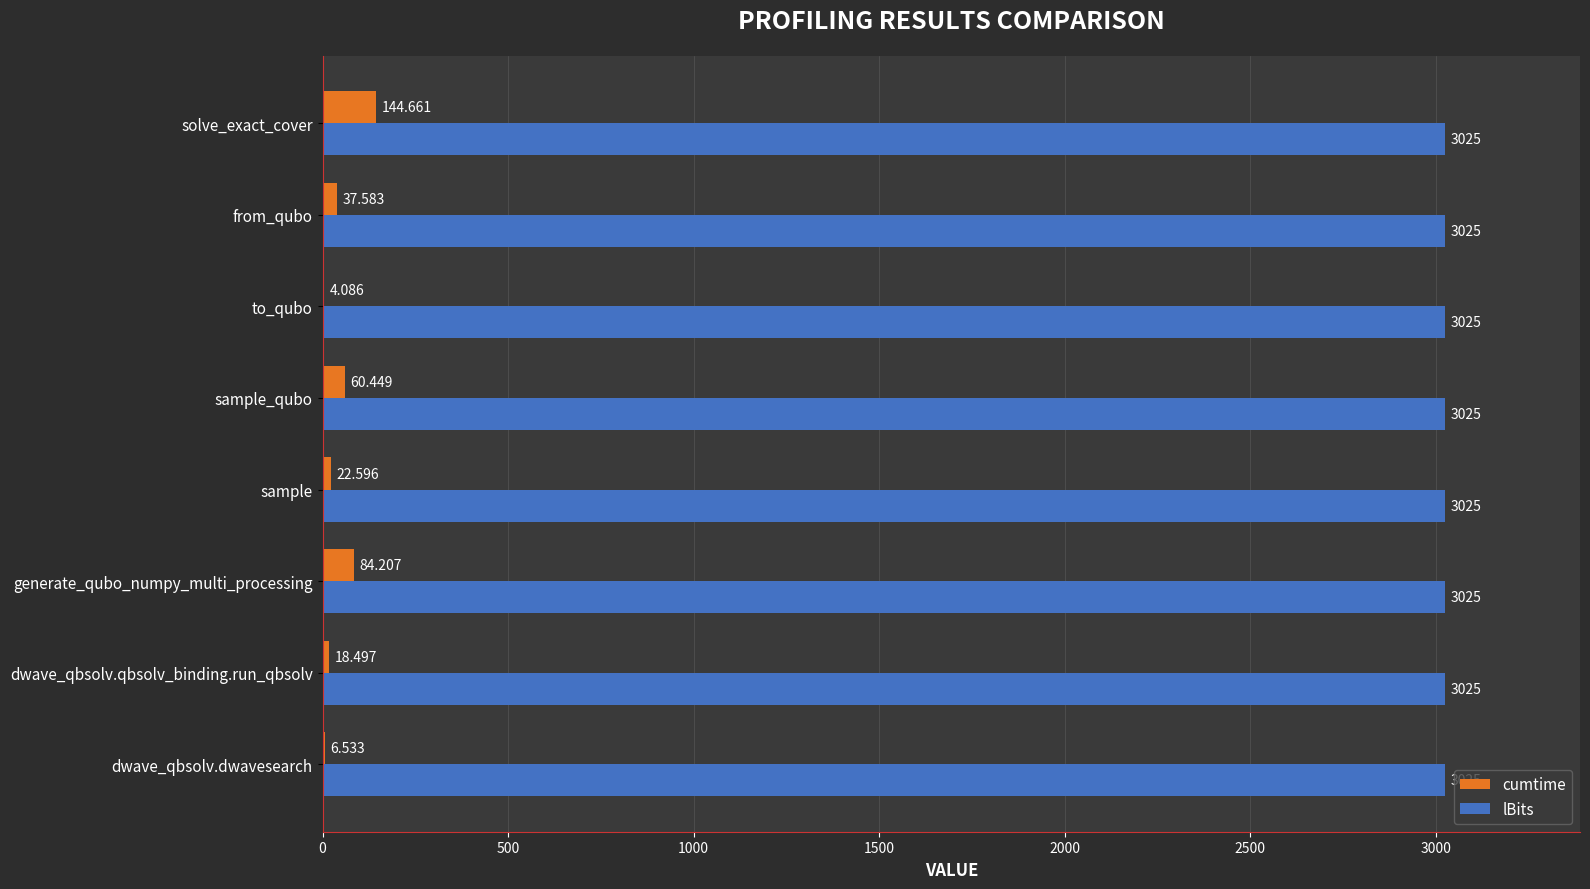

Which series changed the most between dwave_qbsolv.qbsolv_binding.run_qbsolv and solve_exact_cover?

cumtime